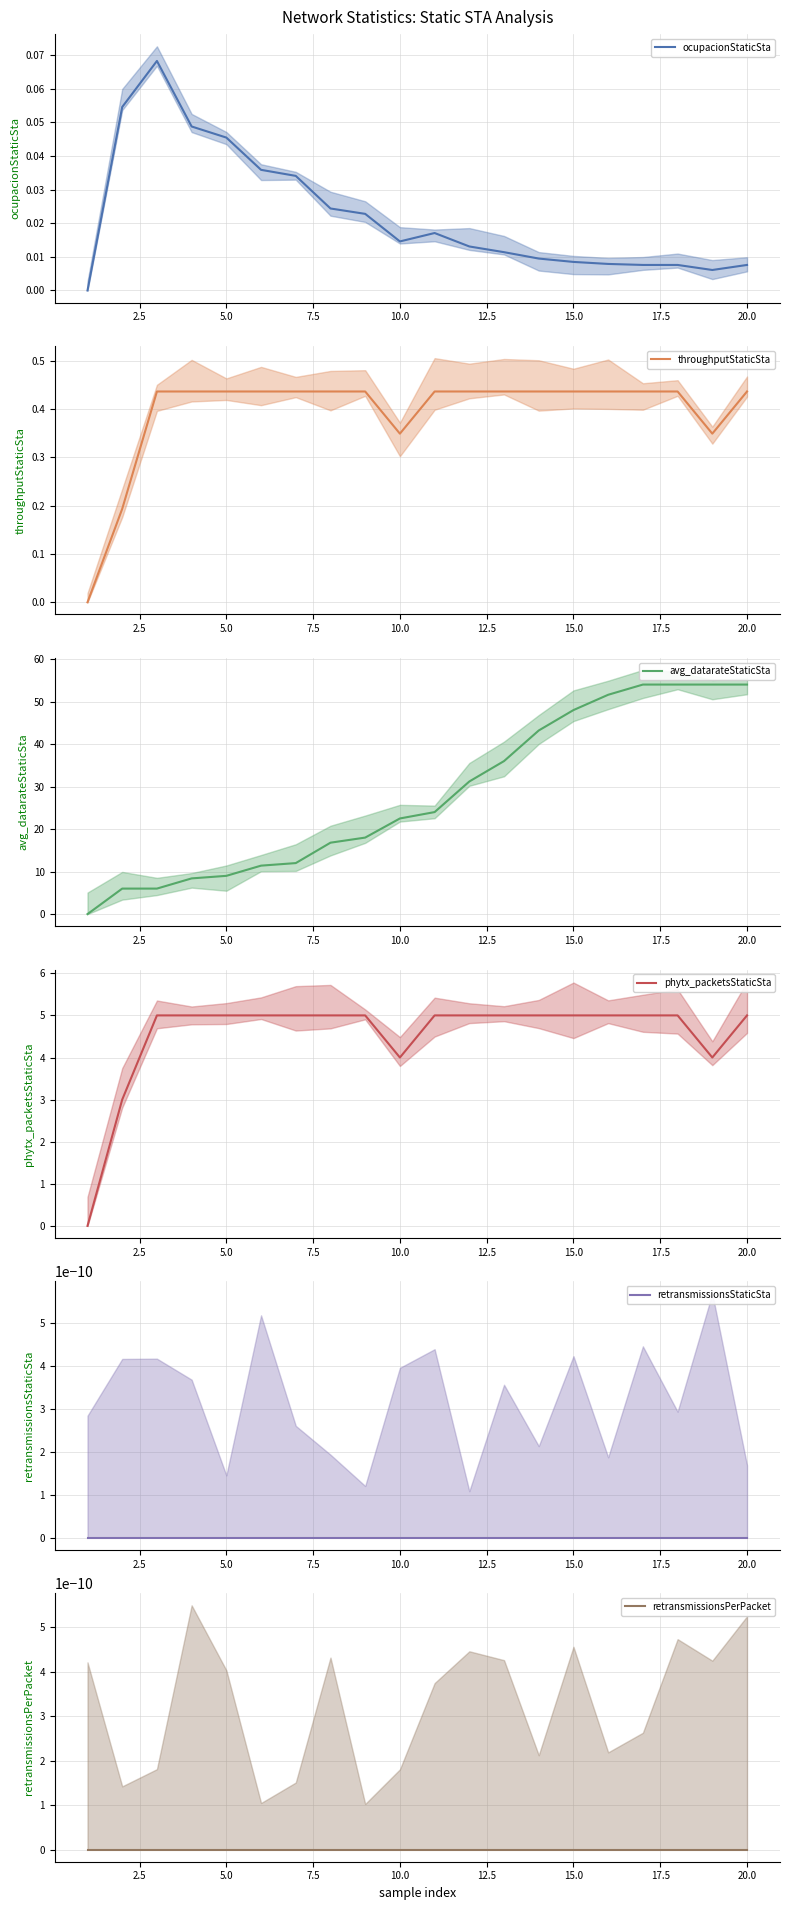

True or false: ocupacionStaticSta has a value of 0.1 at 5.0.

False